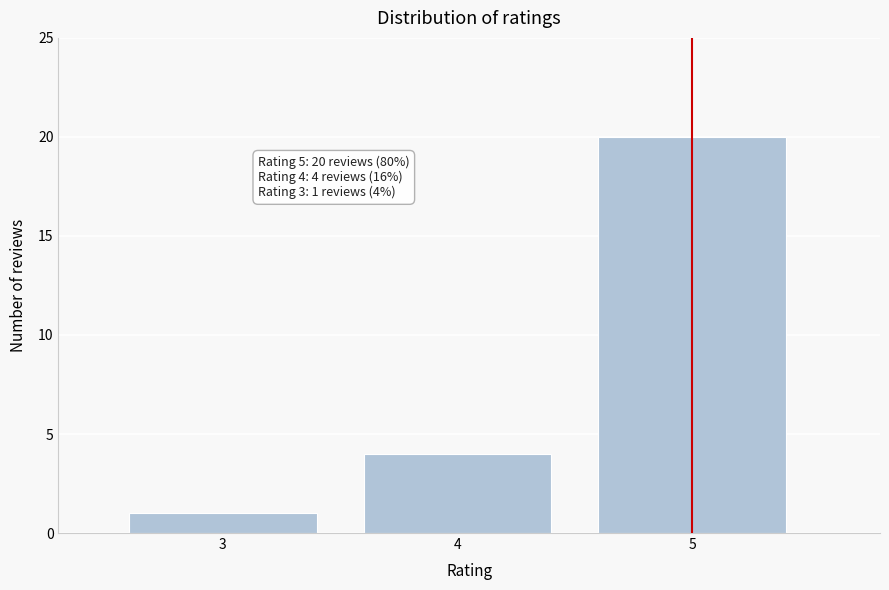

Which range on the x-axis has the tallest bar?

4.5 to 5.5